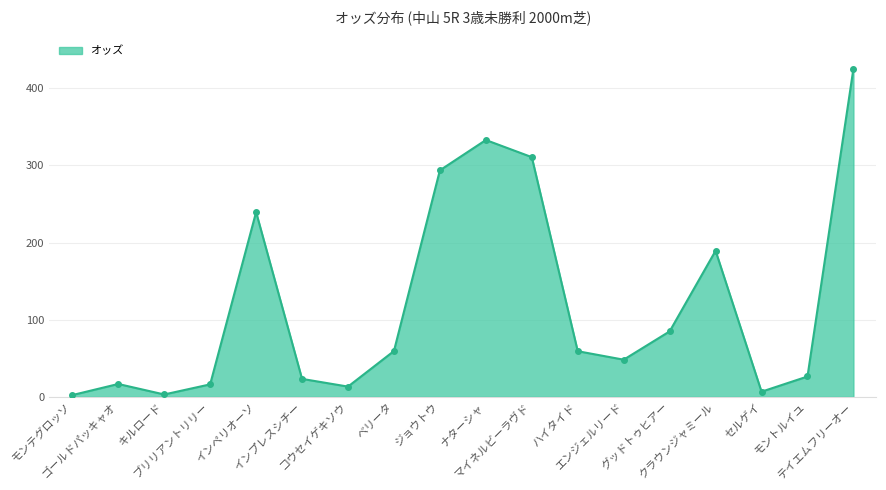

What is the sum of all values?

2151.6